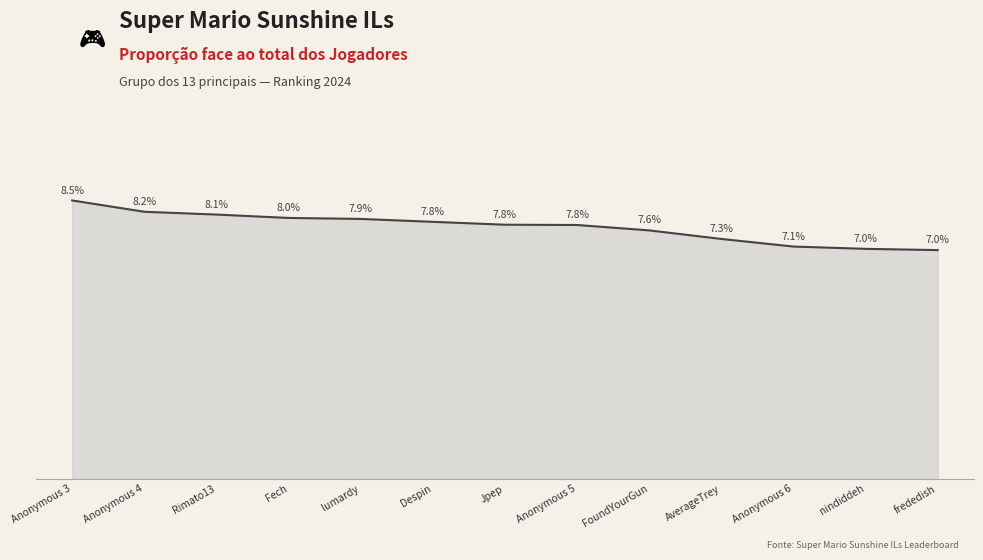

True or false: there are more than 1 points higher than both neighbors.

False